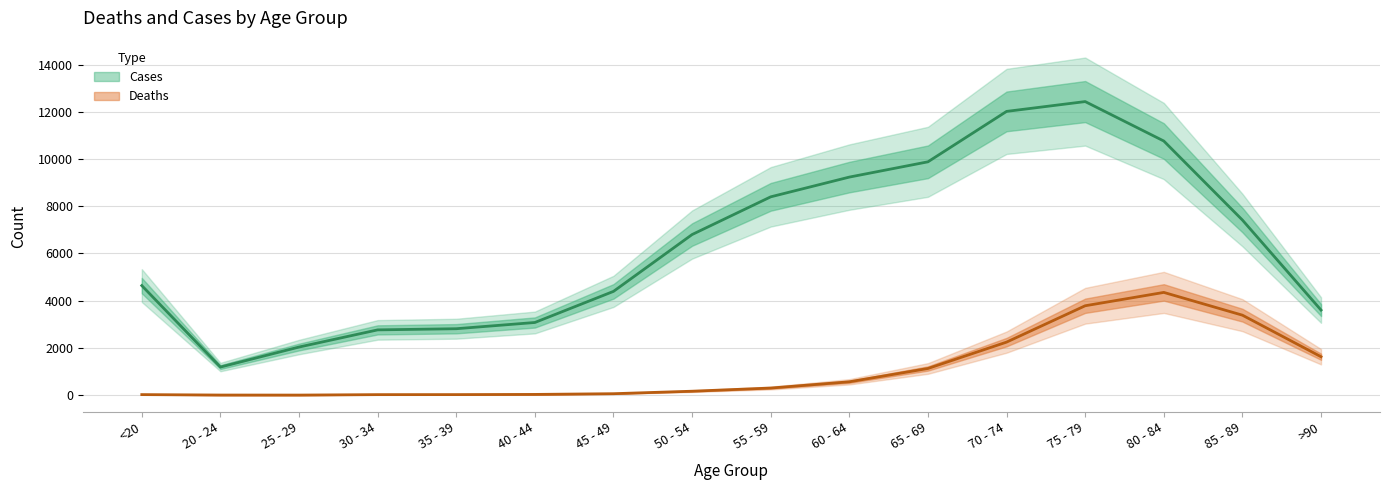

At which category is the sum across all series the highest?

75 - 79